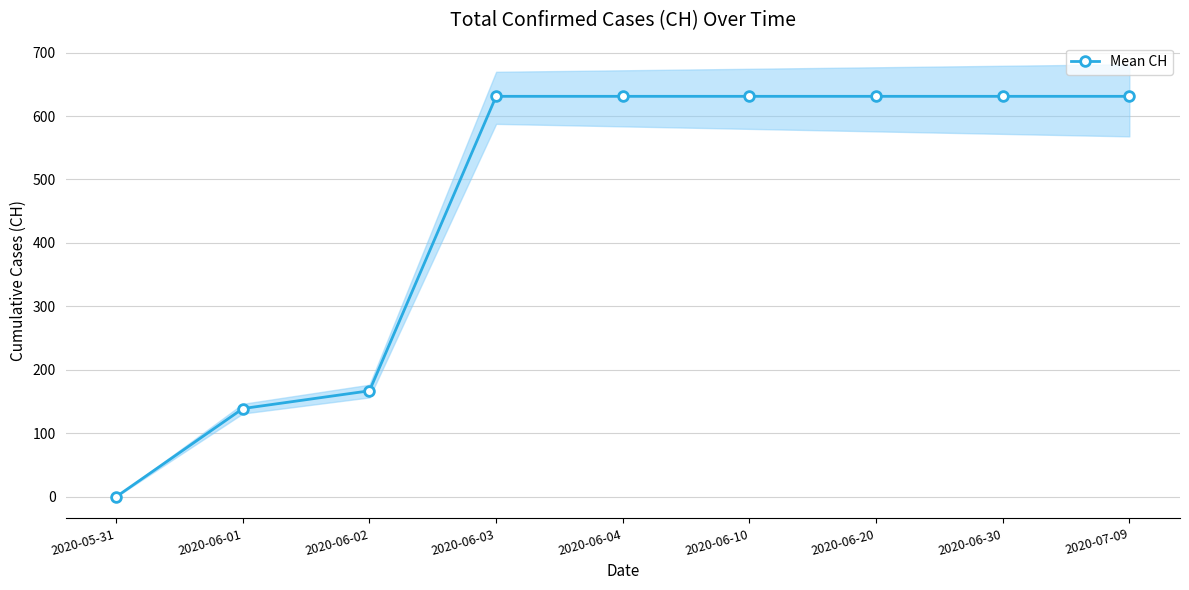

The chart shows a value of 202 at 2020-06-20. True or false?

False